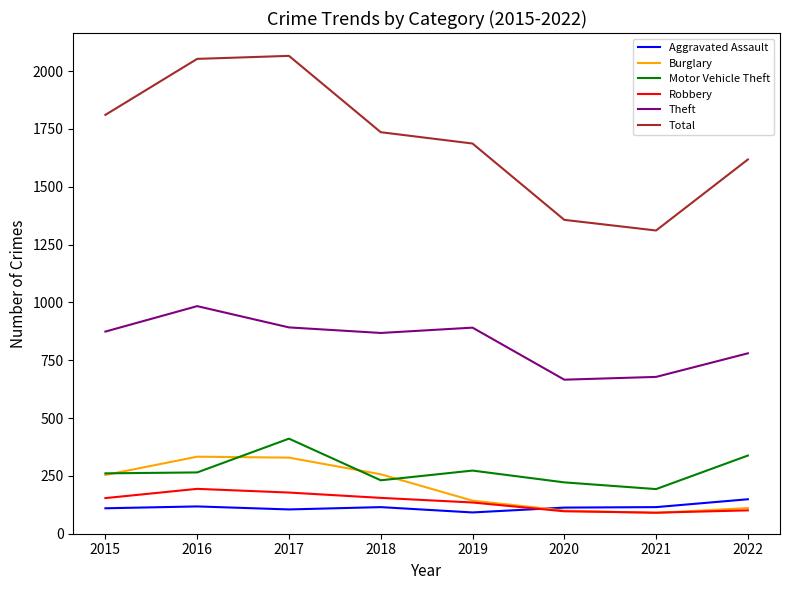

What value does the Aggravated Assault series have at 2022, to the nearest 5?

150